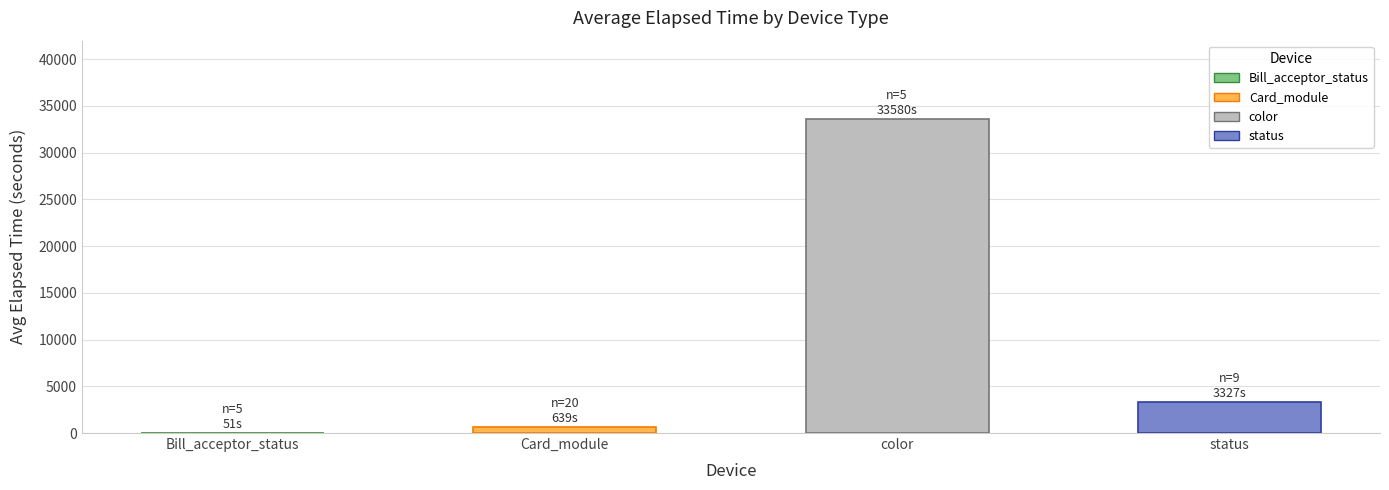

Which category has the highest value across all series?

color